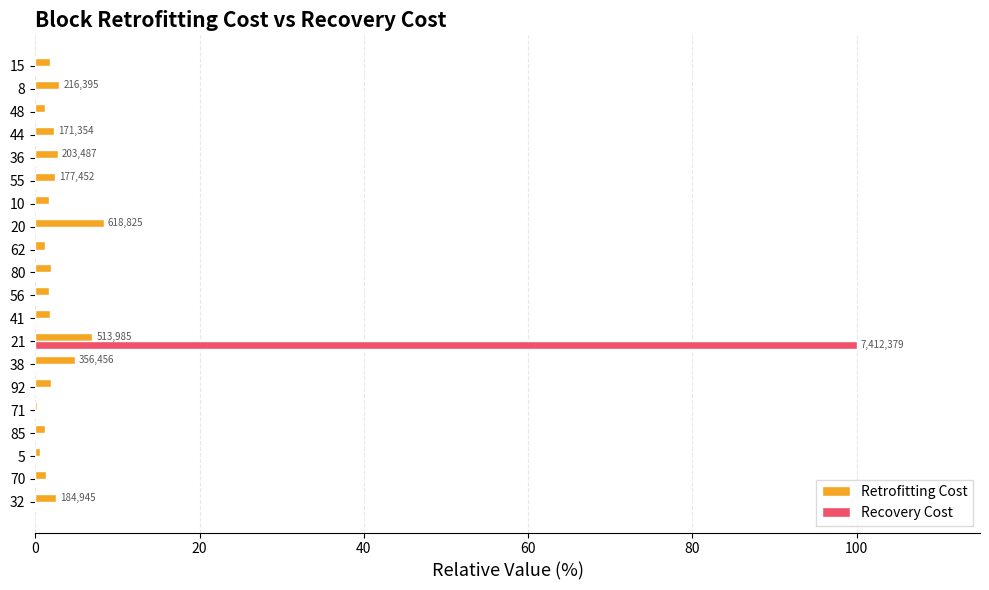

What is the sum of all Retrofitting Cost values?

49.4